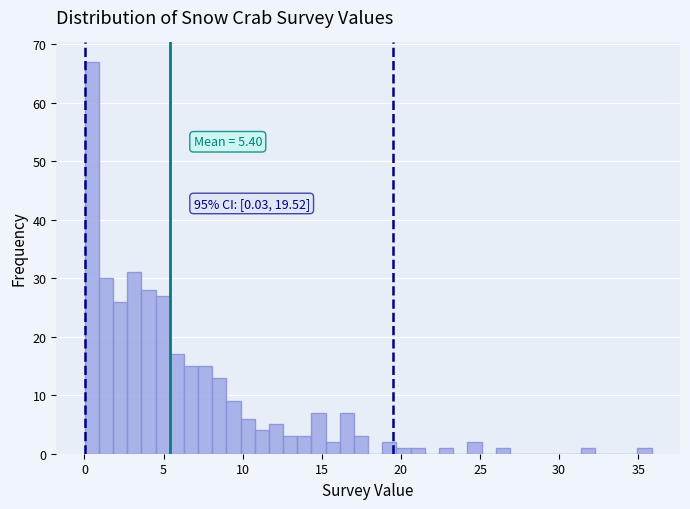

Around what value on the x-axis is the tallest bar? Give the approximate position of its centre, as read against the axis.

0.5